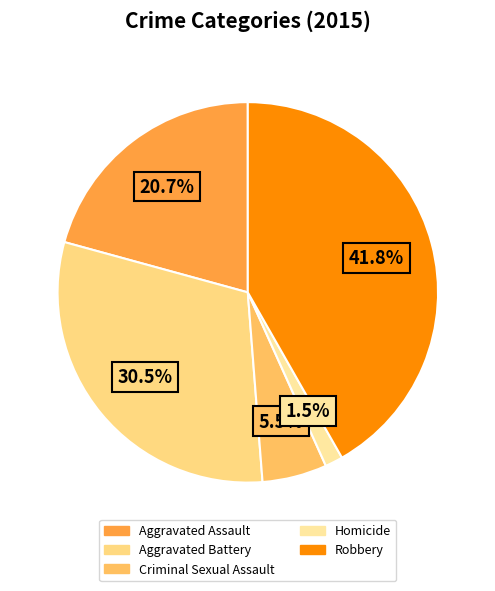

Which category has the biggest portion of the pie?

Robbery